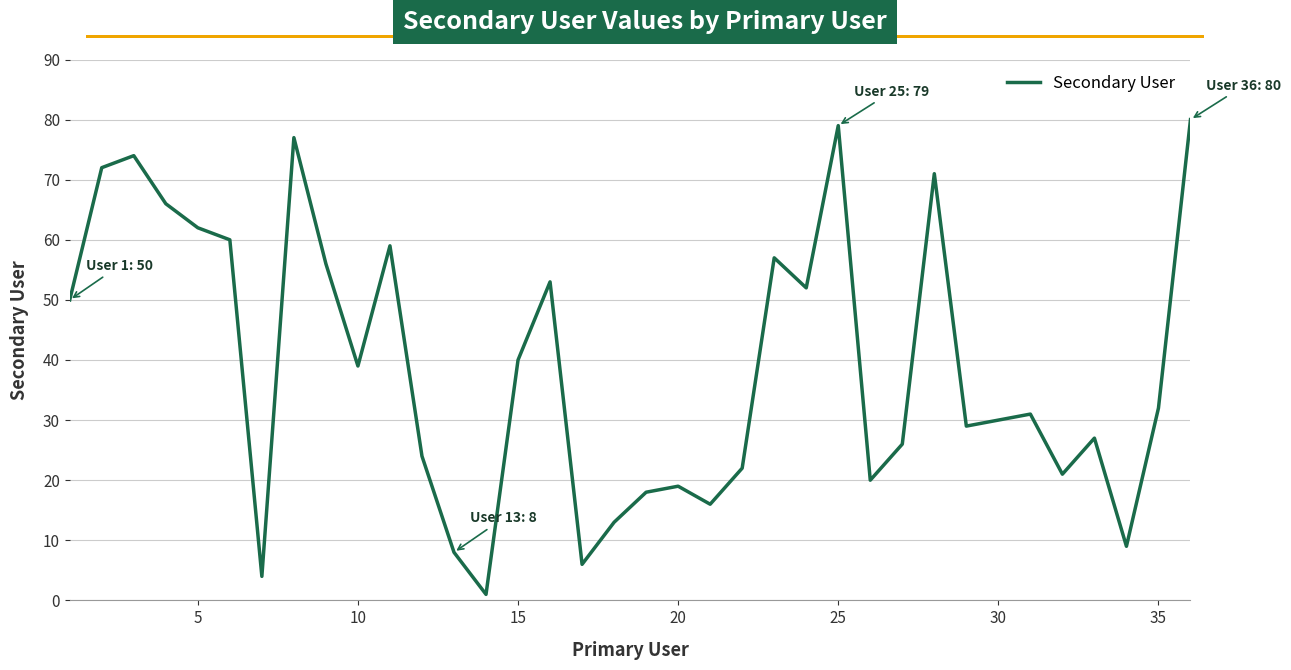

Reading right to left, extract all data points from this chart.

80	32	9	27	21	31	30	29	71	26	20	79	52	57	22	16	19	18	13	6	53	40	1	8	24	59	39	56	77	4	60	62	66	74	72	50